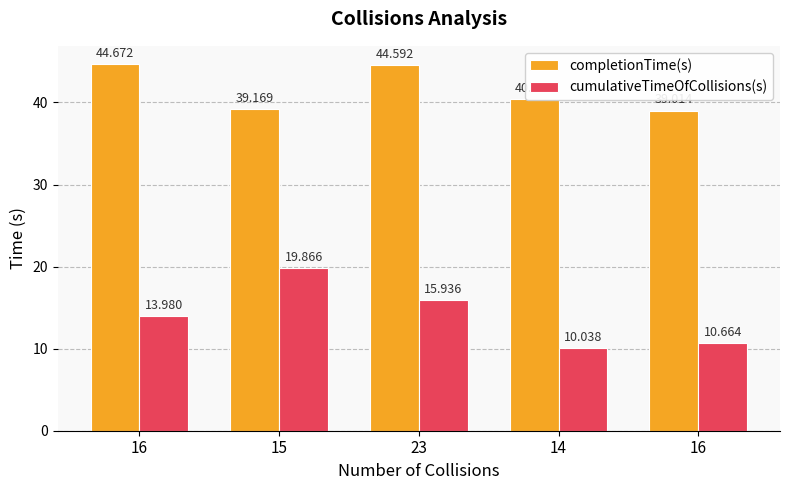

List the labels in order of completionTime(s) value, smallest first.

16, 15, 14, 23, 16